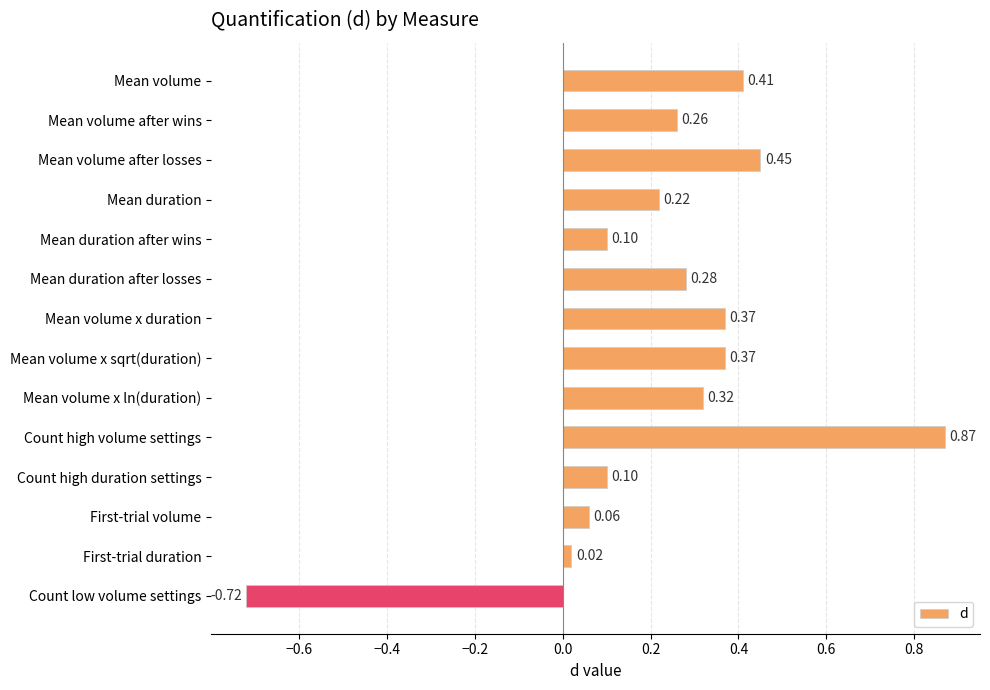

What is the change in value from Mean volume x duration to Count high duration settings?

-0.3